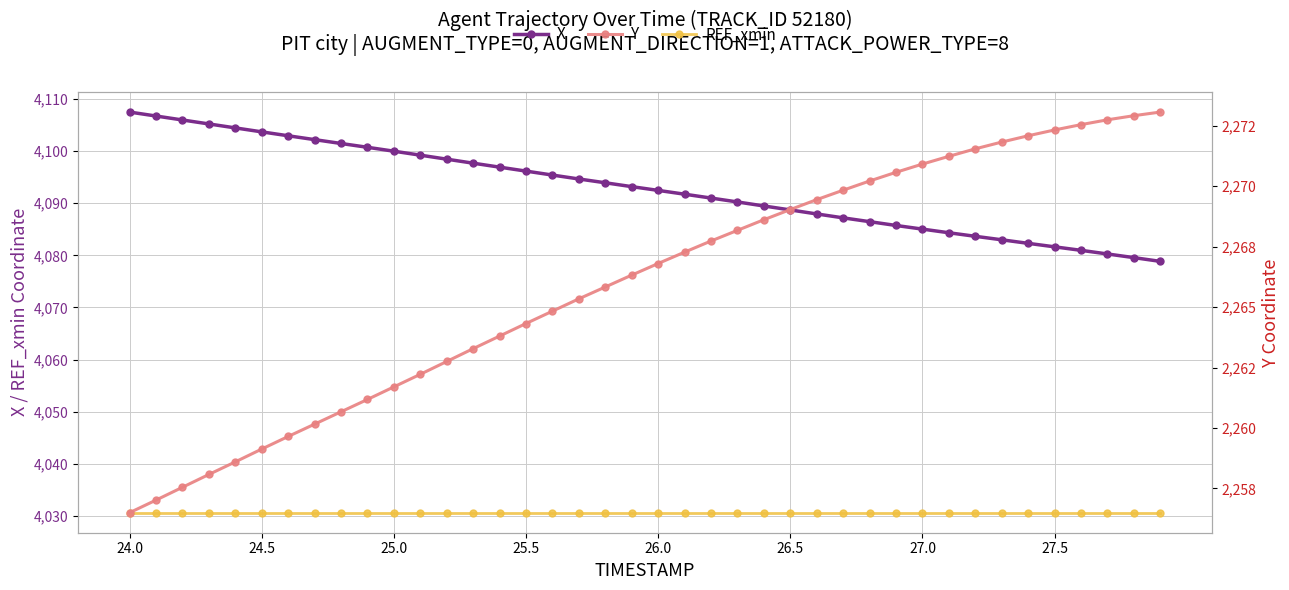

Is this an area chart (filled region under the line)?

No